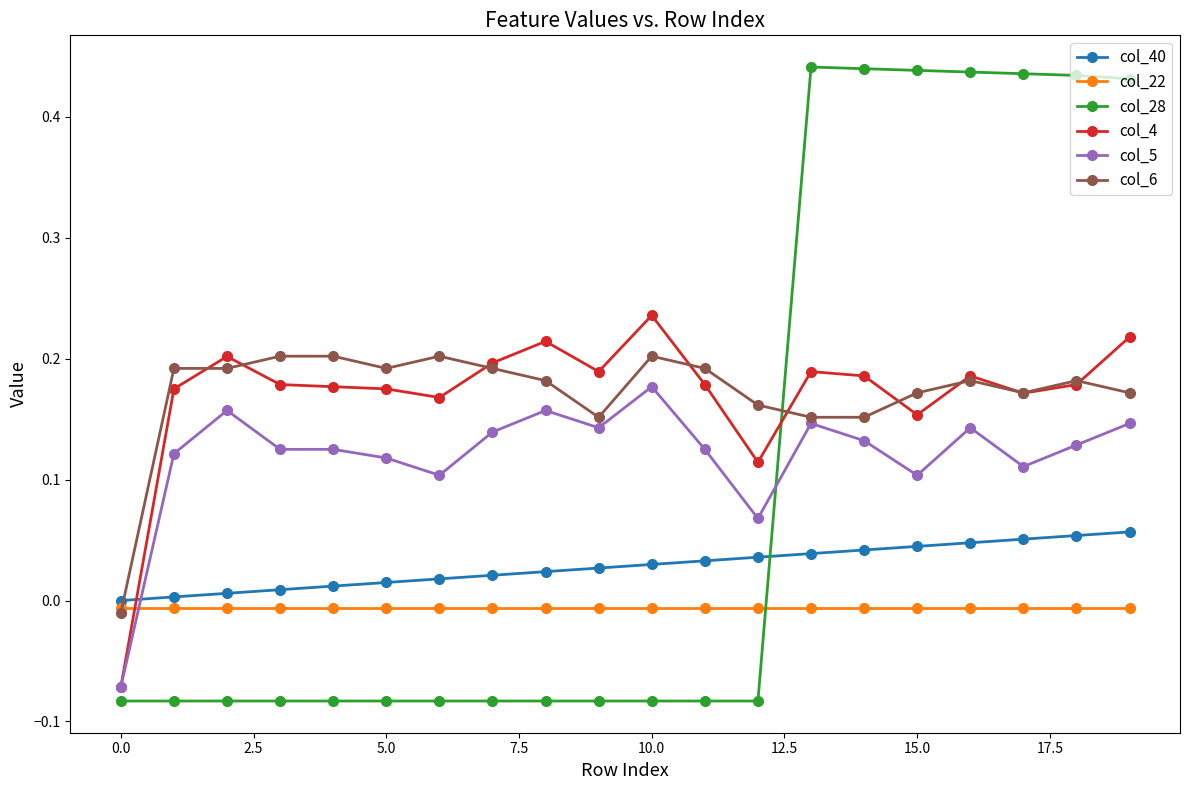

True or false: col_4 and col_22 intersect in this chart.

True